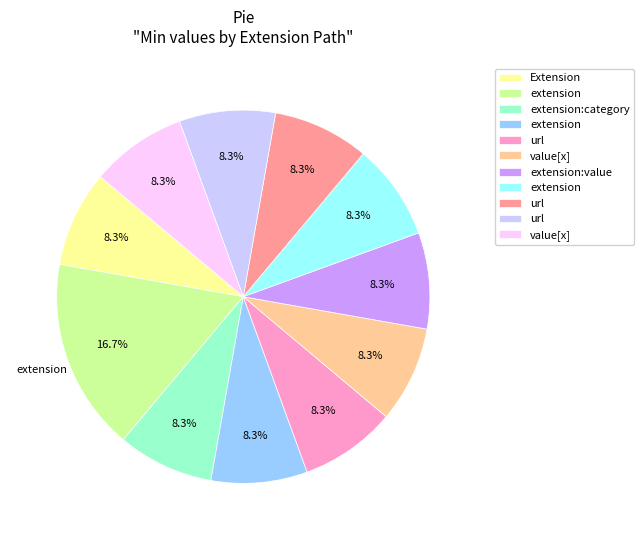

Is there a majority slice in this chart?

No